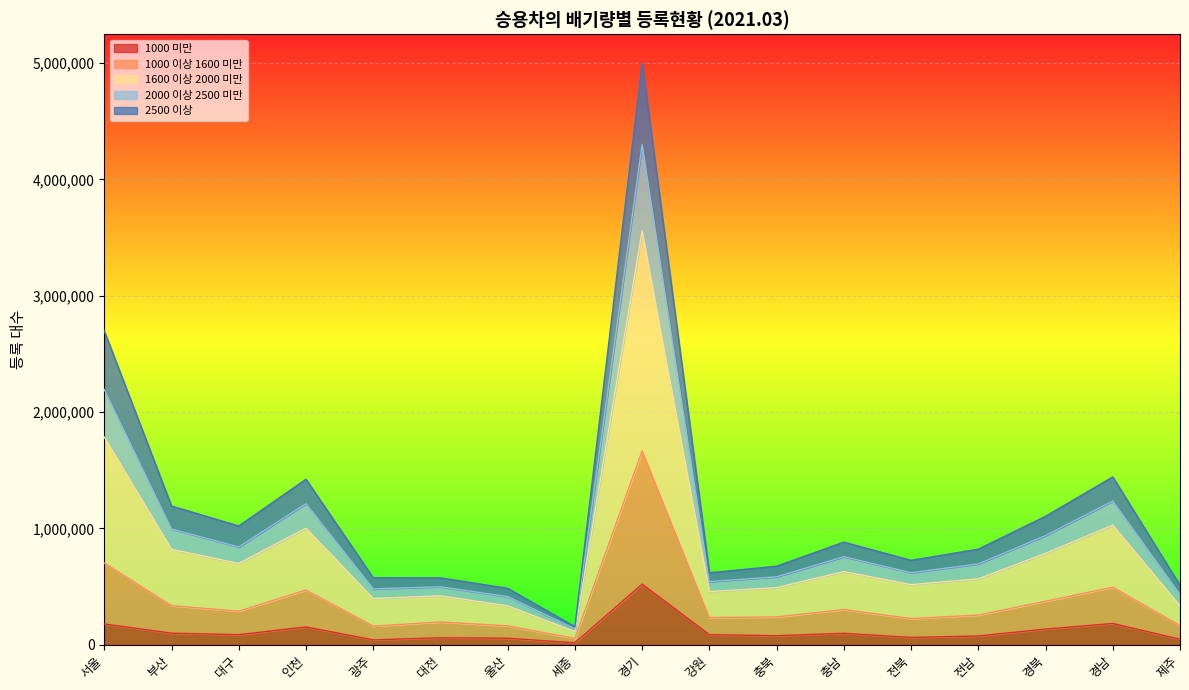

Which category has the highest value in the 1000 미만 series?

경기